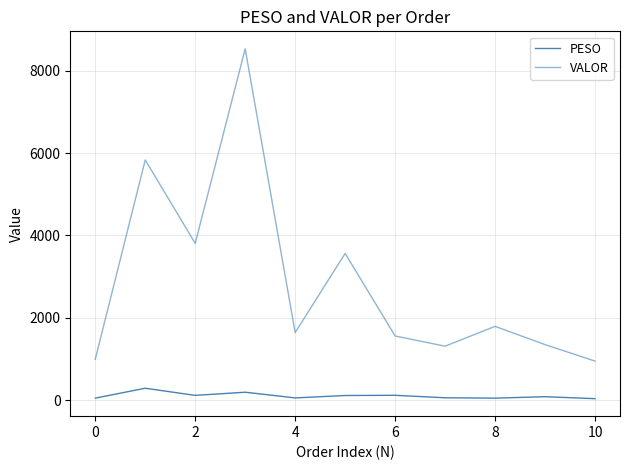

How many values in the VALOR series are below 1641?

5